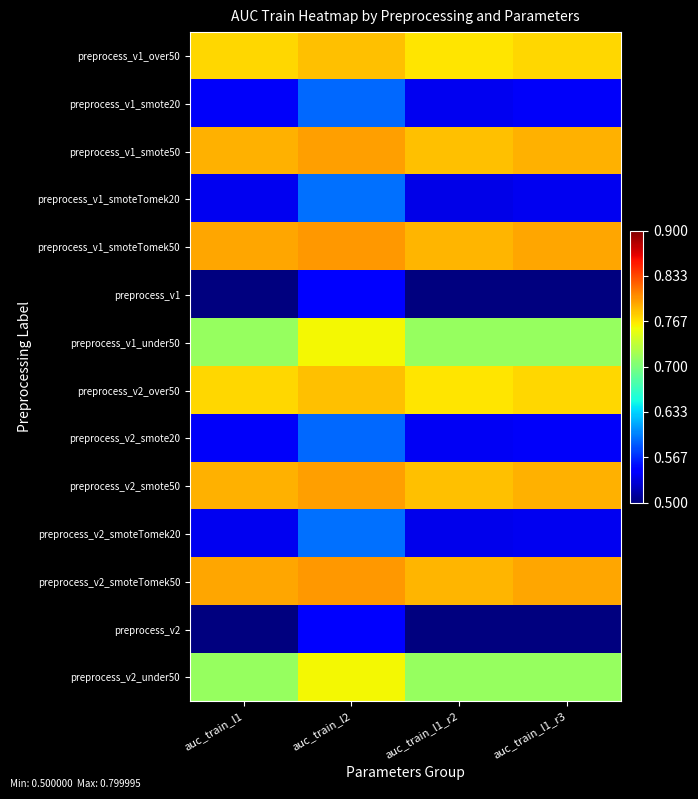

How many data points does each series have?

4